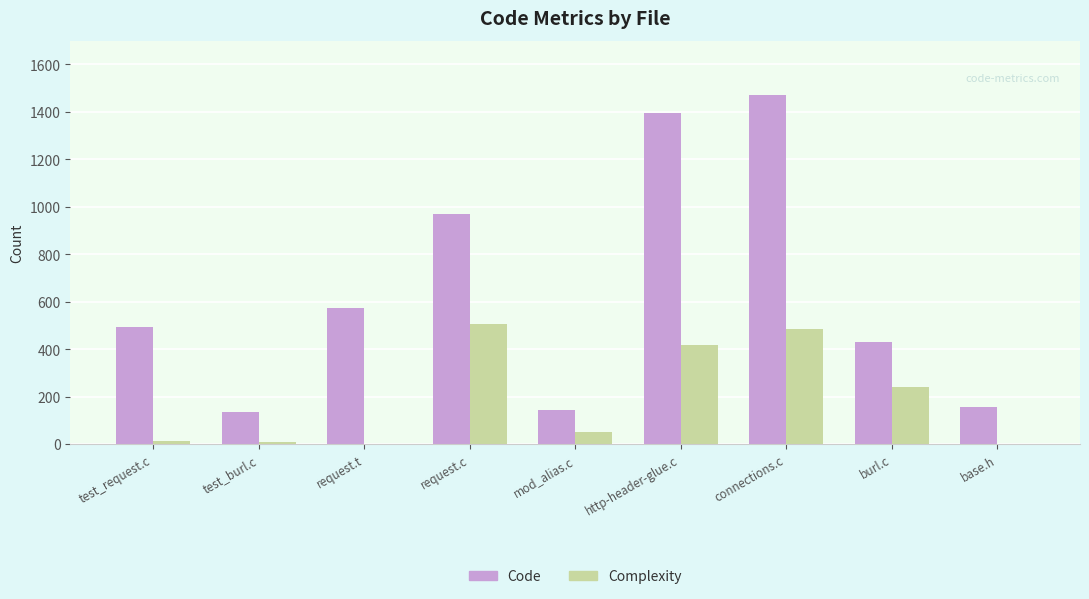

Are the bars grouped side by side (vs. stacked)?

Yes